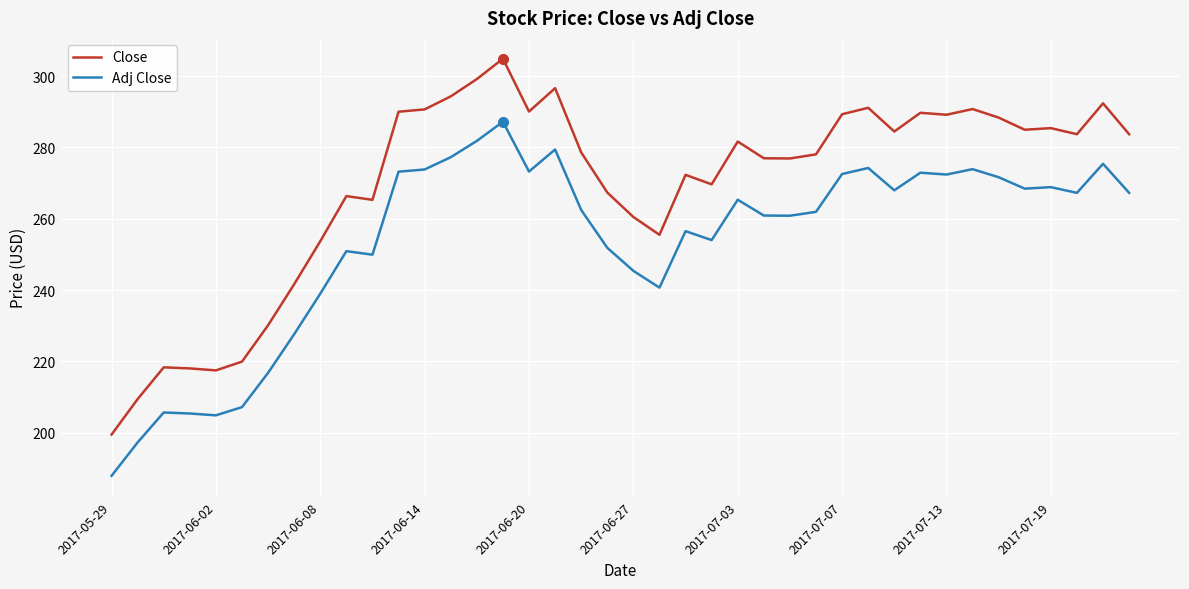

Rank the series by their maximum value, from lowest to highest.

Adj Close, Close